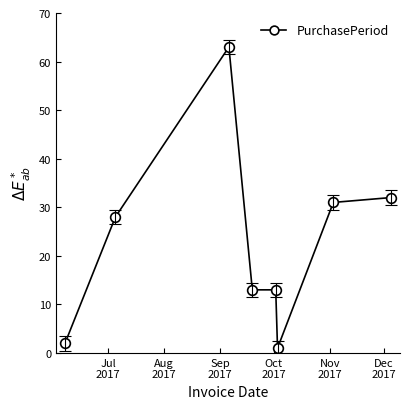

What is the greatest value displayed?

63